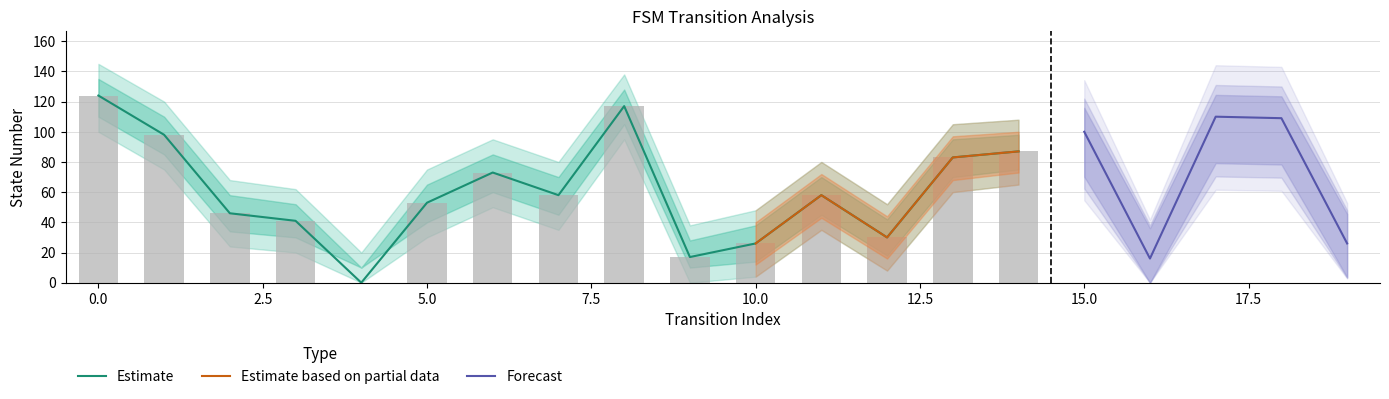

Does the chart contain stacked bars?

No